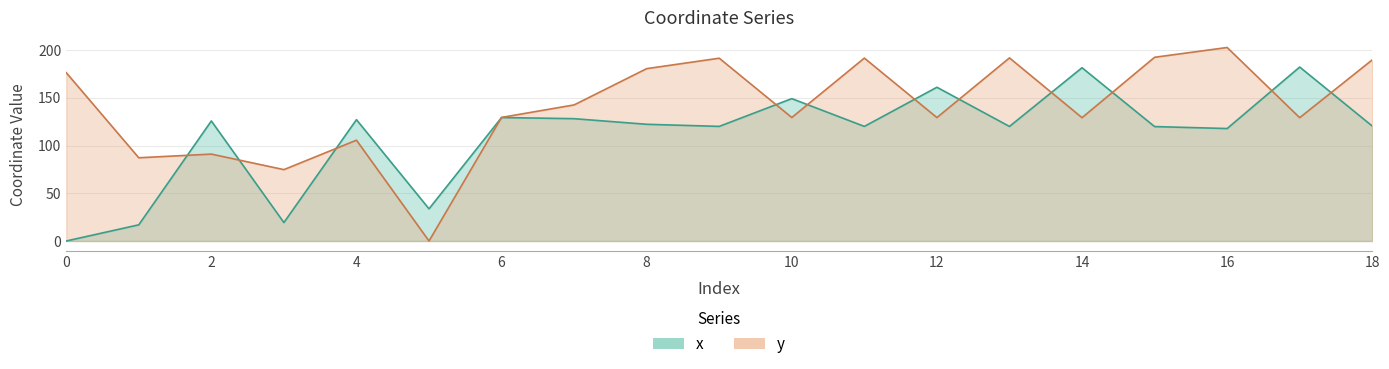

Where do y and x first cross each other?

1 and 2